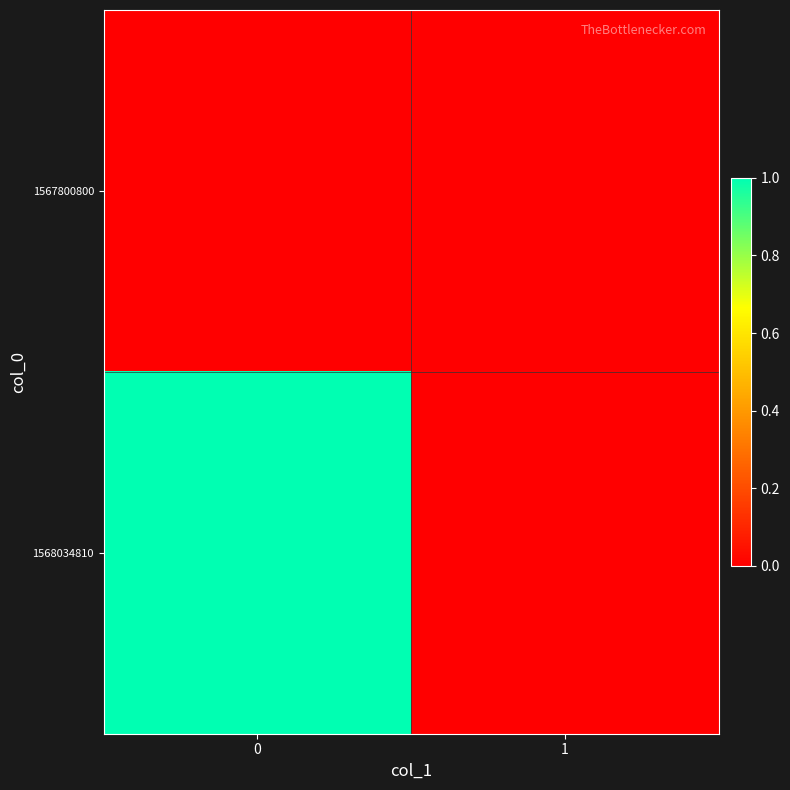

Reading left to right, extract all data points from this chart.

1567800800: 0=0	1=0
1568034810: 0=1	1=0